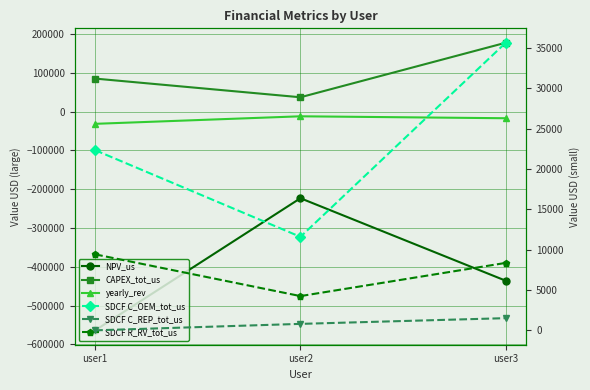

What are all the series names shown in the legend?

NPV_us, CAPEX_tot_us, yearly_rev, SDCF C_OEM_tot_us, SDCF C_REP_tot_us, SDCF R_RV_tot_us